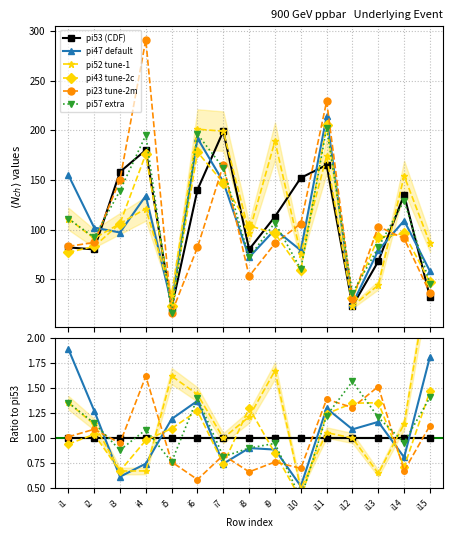

Reading left to right, what are all the values shown in this chart?

pi53 (CDF): 1.0	1.0	1.0	1.0	1.0	1.0	1.0	1.0	1.0	1.0	1.0	1.0	1.0	1.0	1.0
pi47 default: 1.9	1.3	0.6	0.7	1.2	1.4	0.7	0.9	0.9	0.5	1.3	1.1	1.2	0.8	1.8
pi52 tune-1: 1.4	1.1	0.7	0.7	1.6	1.4	1.0	1.2	1.7	0.5	1.1	1.0	0.6	1.1	2.7
pi43 tune-2c: 0.9	1.0	0.7	1.0	1.1	1.3	0.7	1.3	0.8	0.4	1.2	1.3	1.4	0.7	1.5
pi23 tune-2m: 1.0	1.1	0.9	1.6	0.8	0.6	0.8	0.7	0.8	0.7	1.4	1.3	1.5	0.7	1.1
pi57 extra: 1.4	1.1	0.9	1.1	0.8	1.4	0.8	0.9	0.9	0.4	1.2	1.6	1.2	1.0	1.4